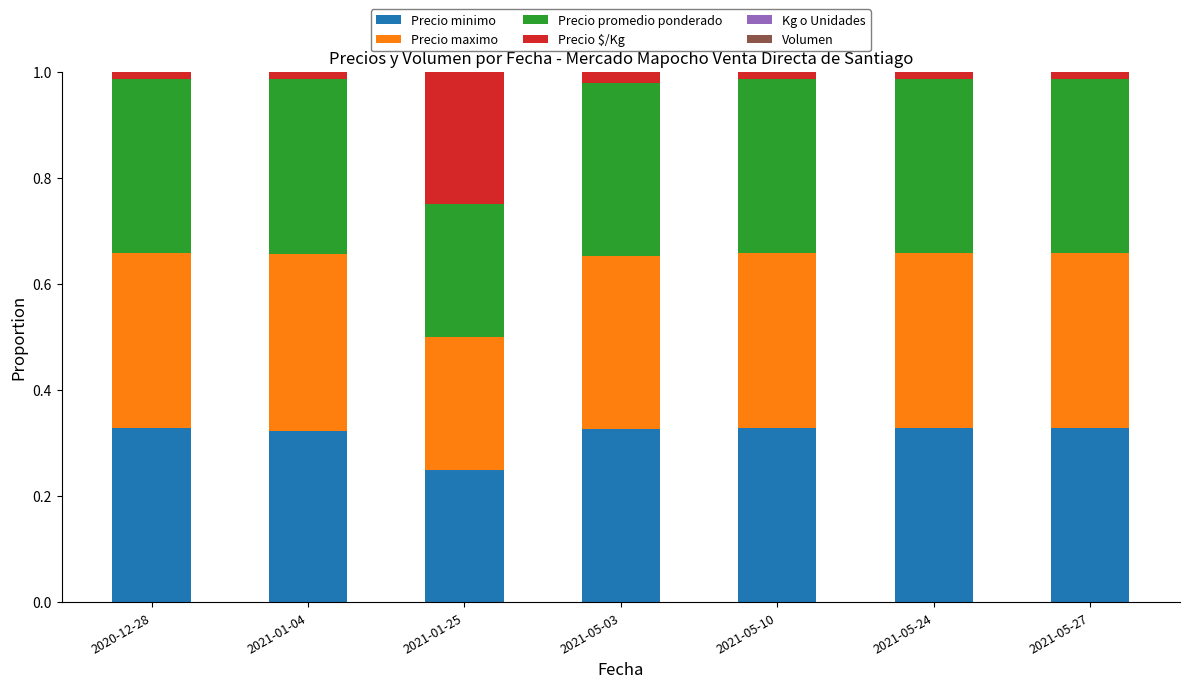

What is the sum of all Precio minimo values?

2.2